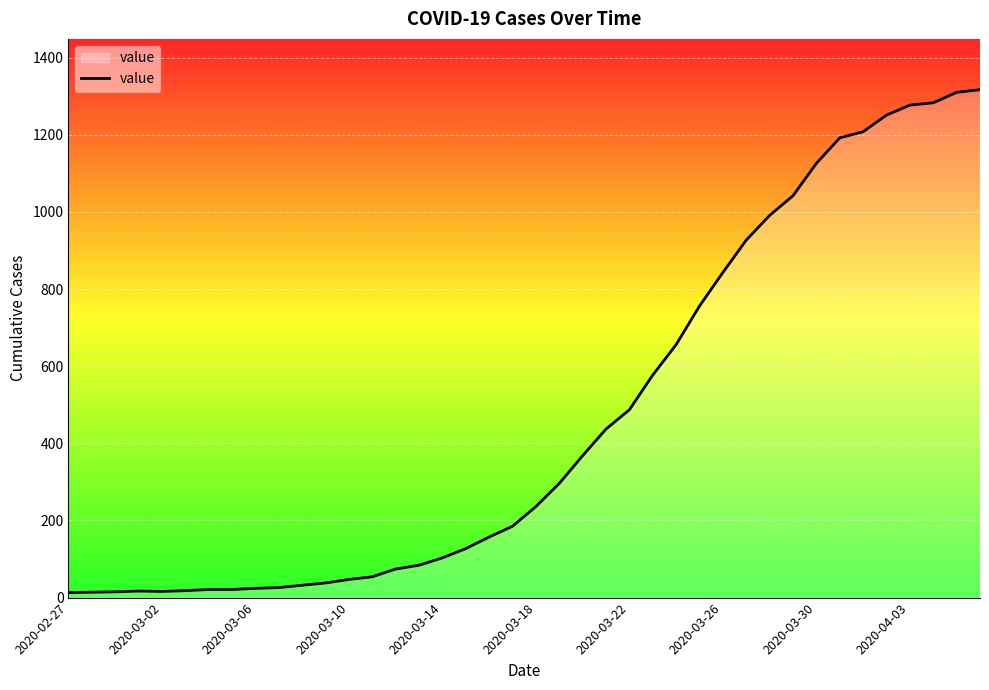

What is the maximum value shown in the chart?

1317